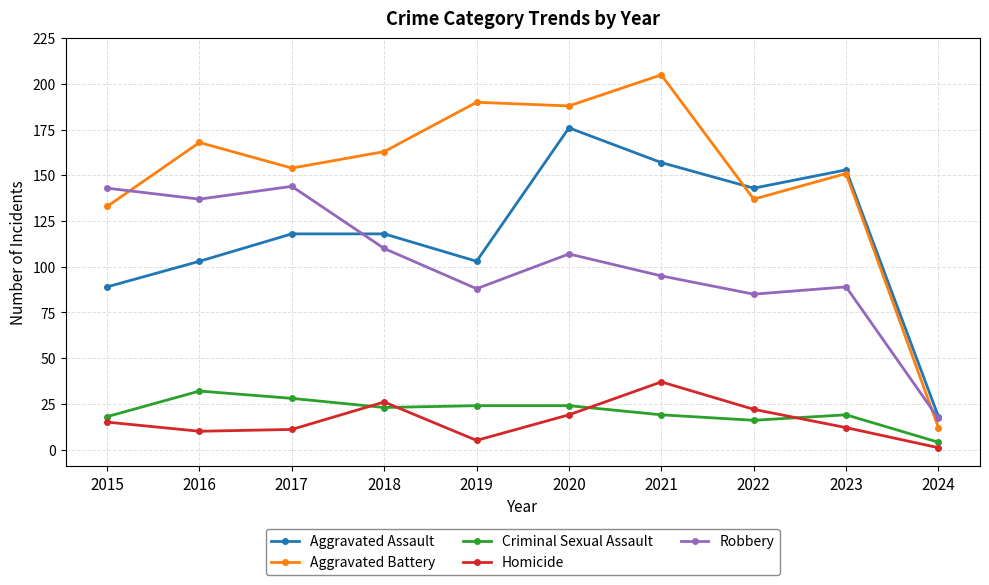

What are all the series names shown in the legend?

Aggravated Assault, Aggravated Battery, Criminal Sexual Assault, Homicide, Robbery